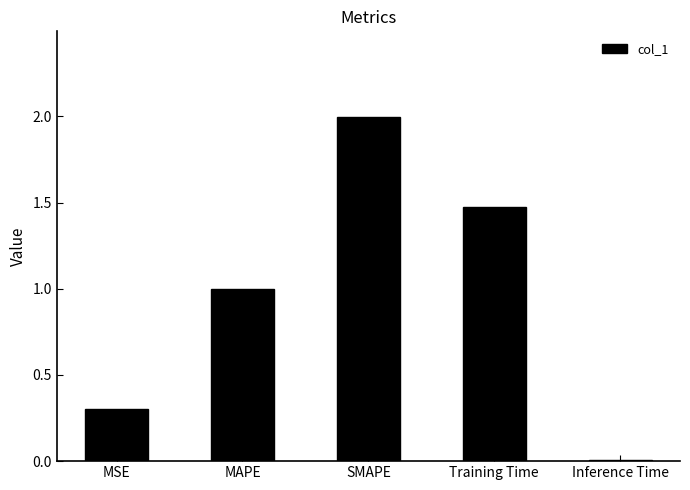

Rank the categories by value from highest to lowest.

SMAPE, Training Time, MAPE, MSE, Inference Time